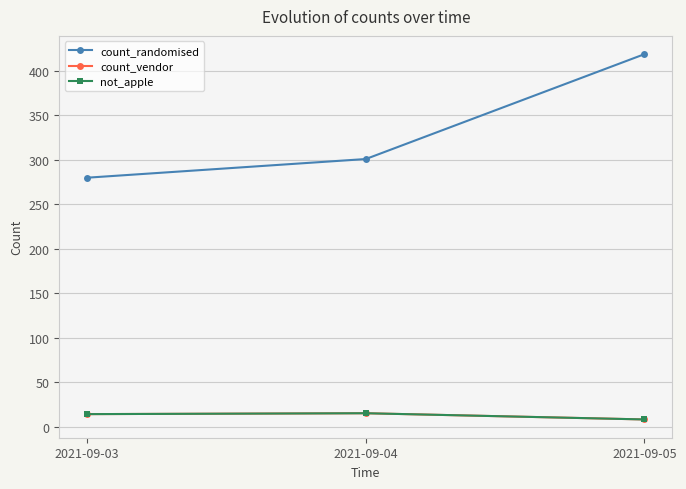

Does the chart have visible grid lines?

Yes